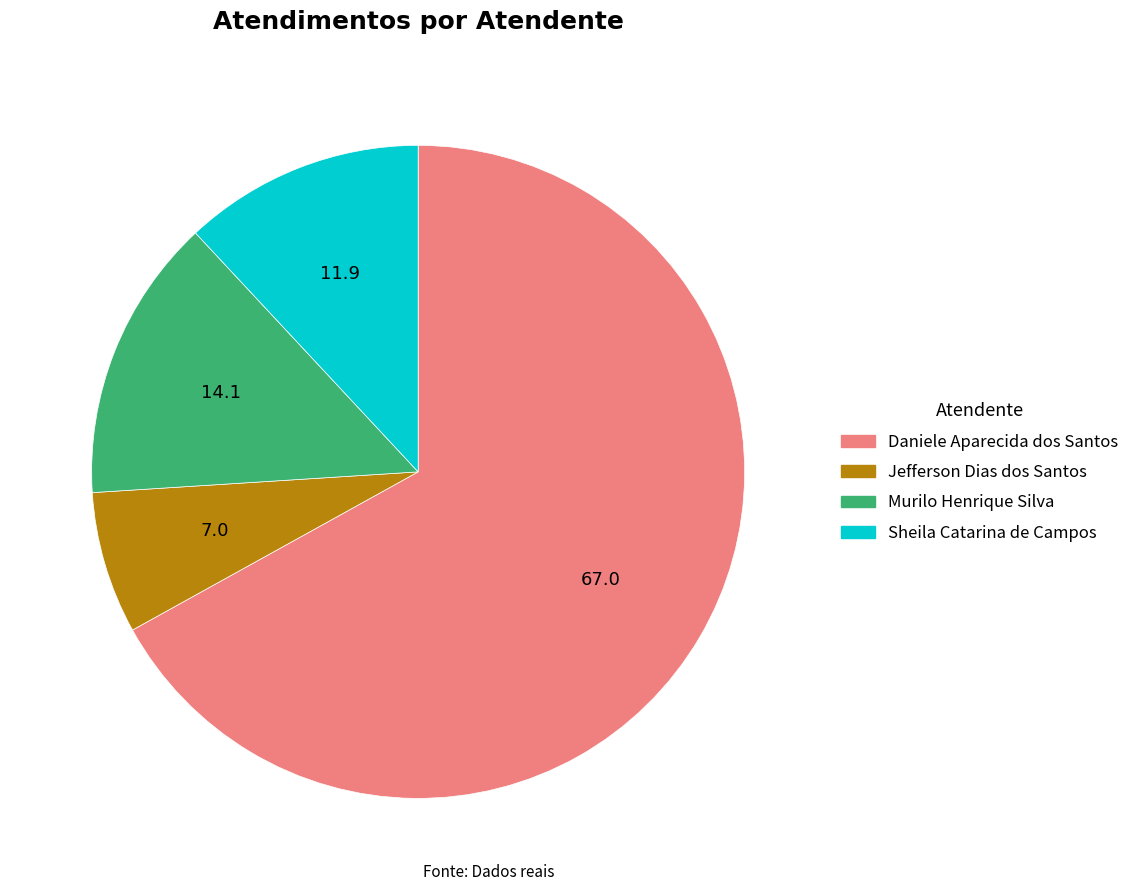

Rank the categories by value from lowest to highest.

Jefferson Dias dos Santos, Sheila Catarina de Campos, Murilo Henrique Silva, Daniele Aparecida dos Santos